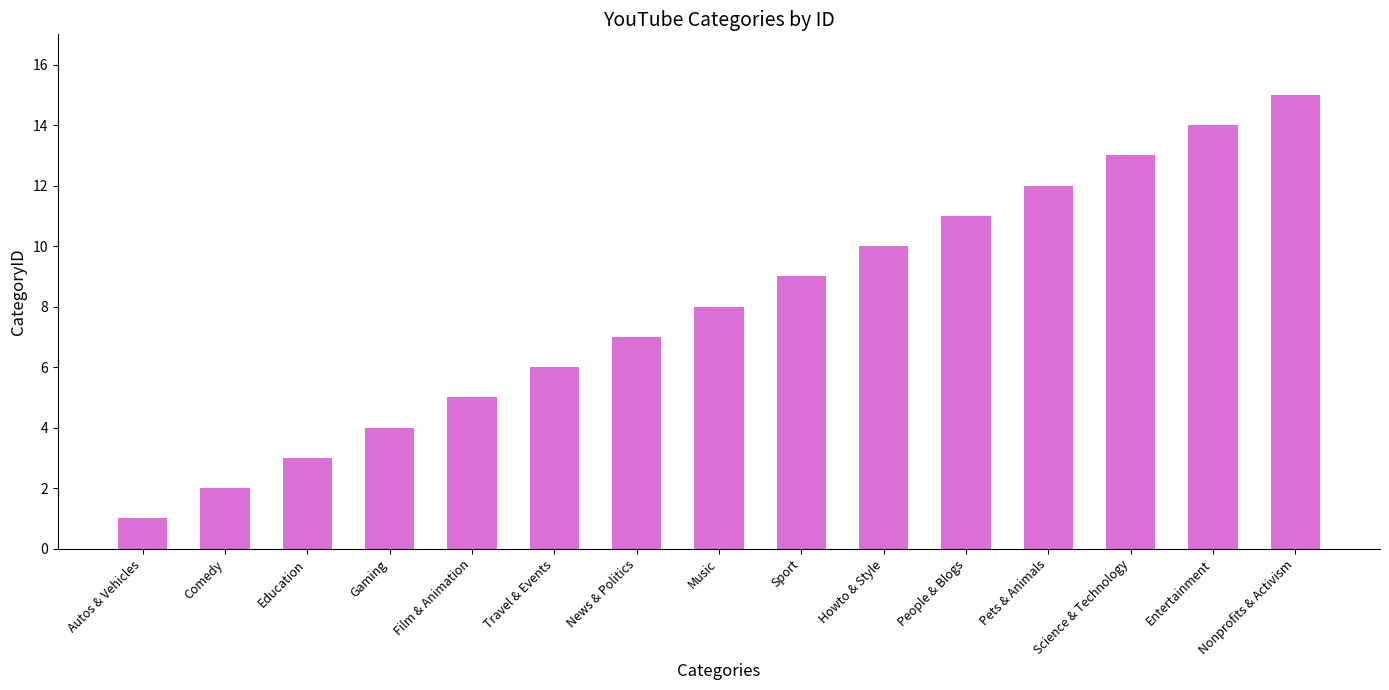

How many bars are there in total?

15